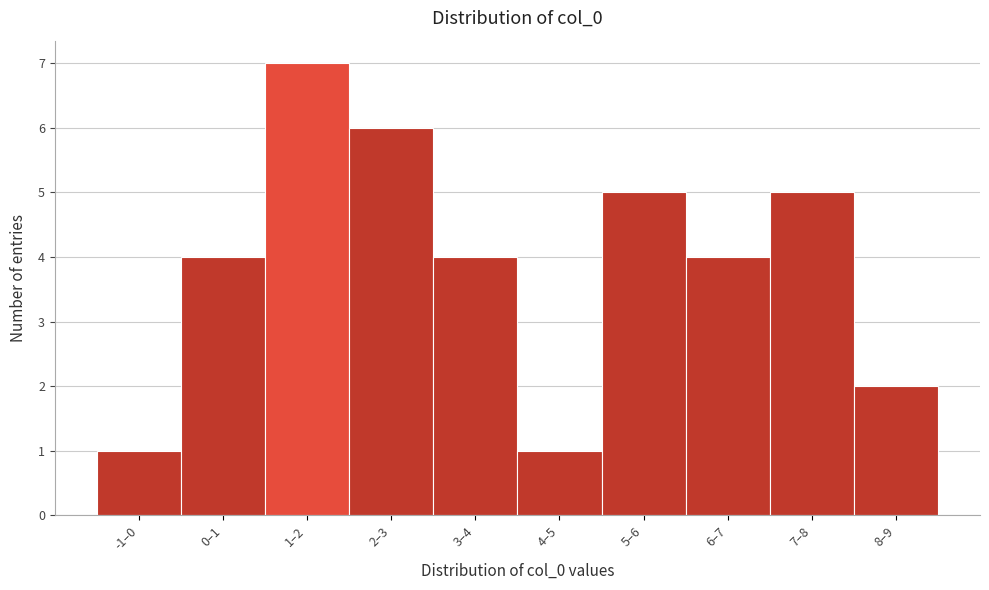

Reading right to left, transcribe all the data shown in this chart.

2	5	4	5	1	4	6	7	4	1